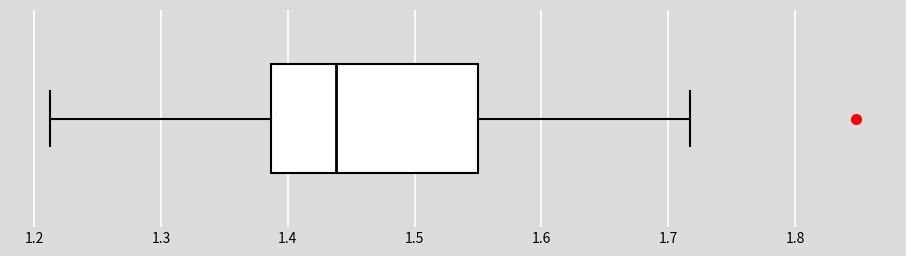

Where does the median line of the box sit on the x-axis? The values are not printed on the chart, so give them approximately, as read against the axis.

1.44